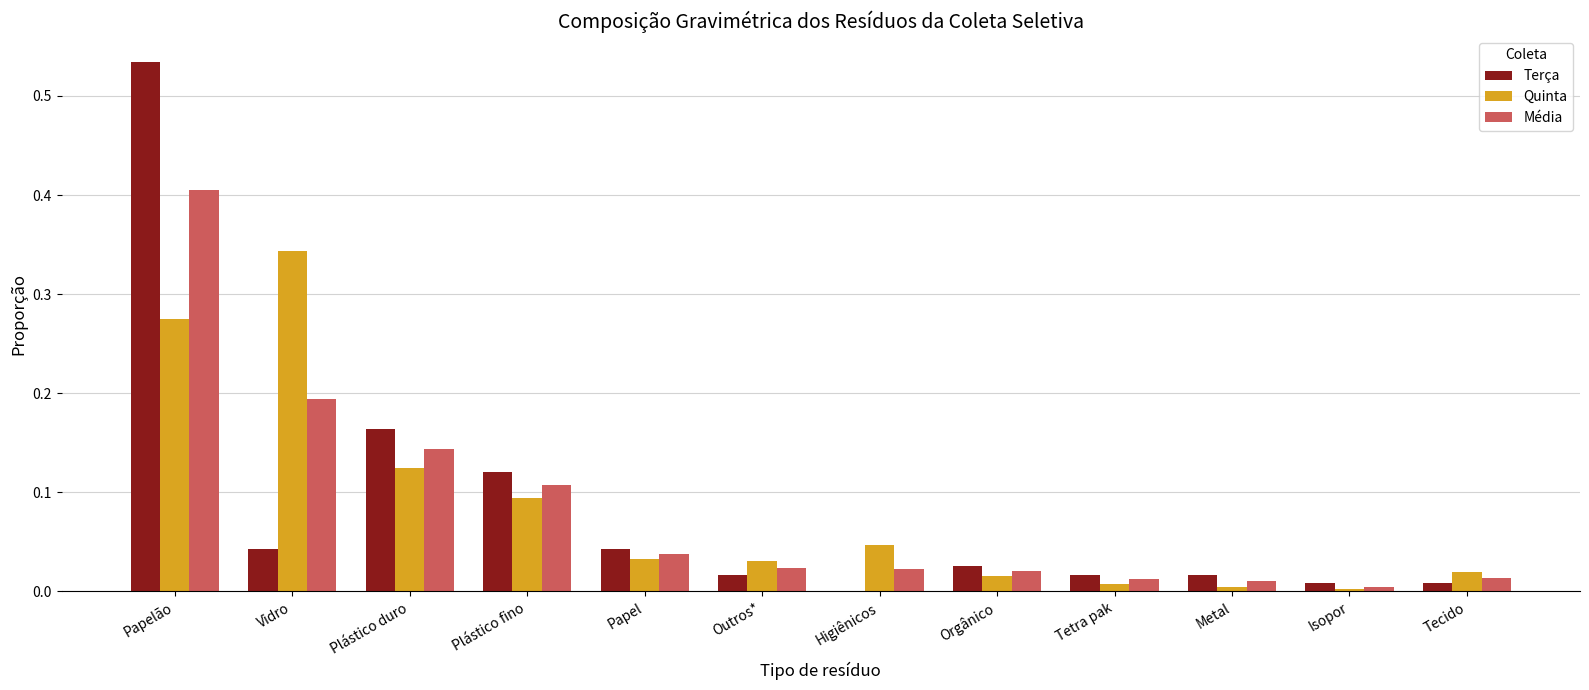

Which label corresponds to the largest value in the chart?

Papelão